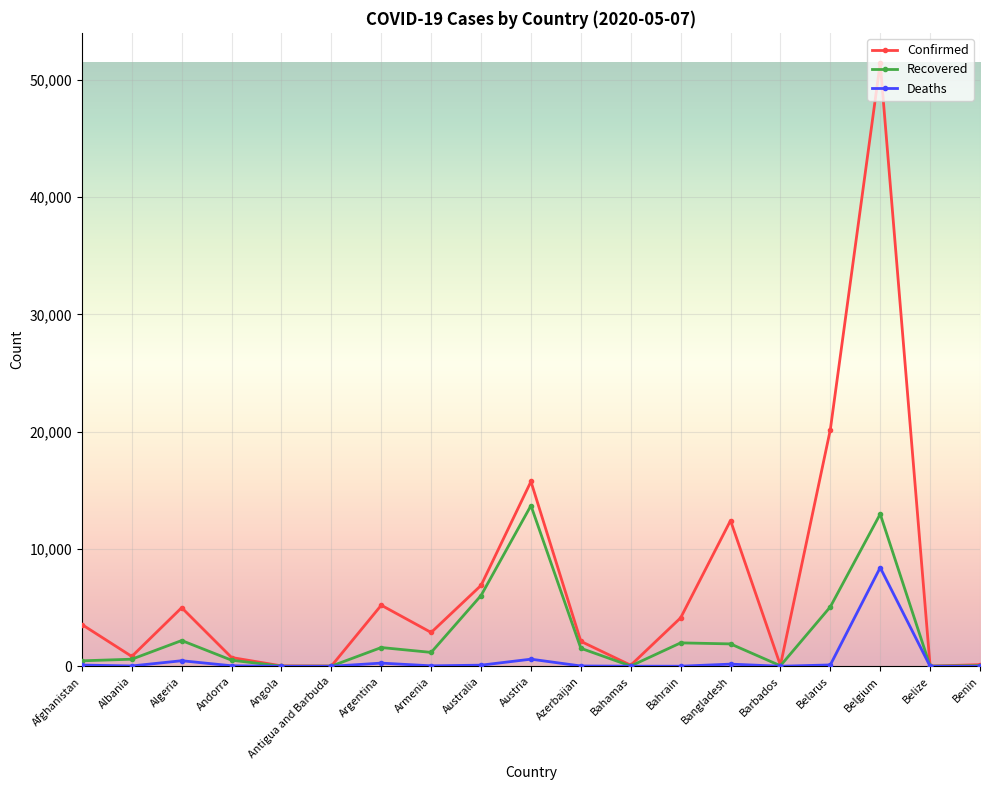

What is the spread (max minus min) of values at Bangladesh?

12239